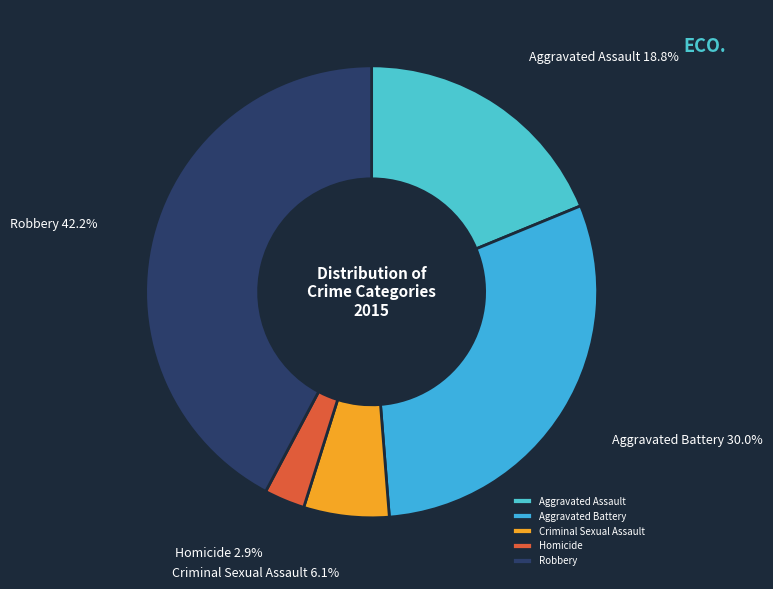

Approximately how many times larger is the value at Aggravated Assault compared to Aggravated Battery?

0.6